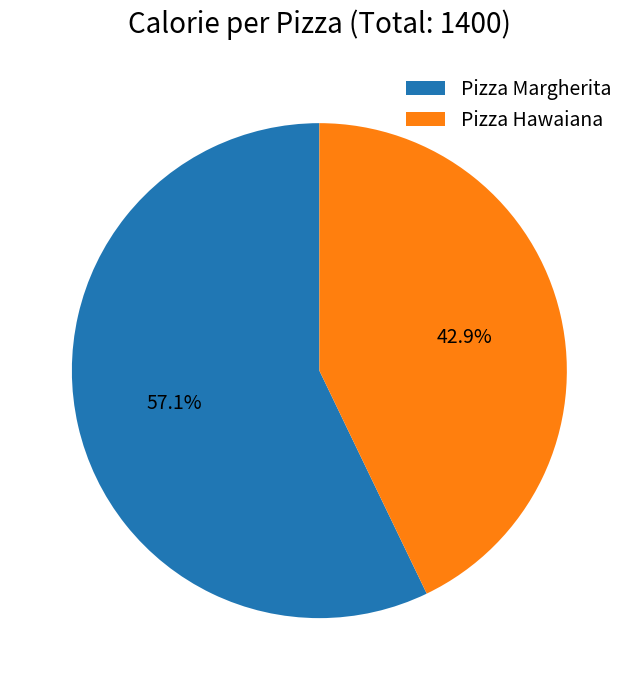

Do Pizza Margherita and Pizza Hawaiana together represent more than half of the pie?

Yes